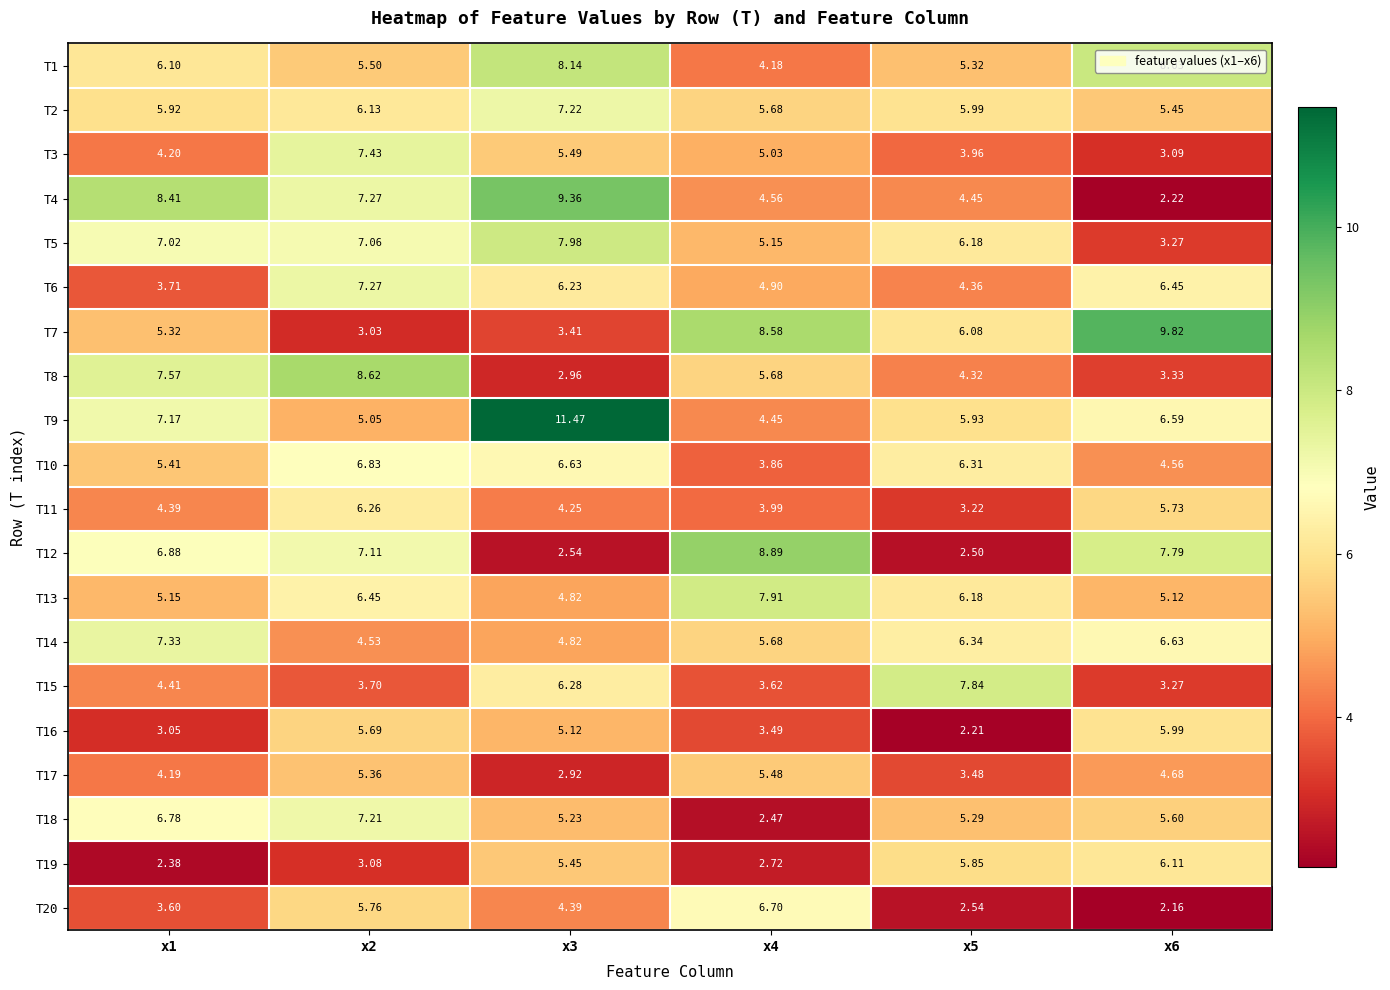

At which category does the chart reach its minimum across all series?

x6